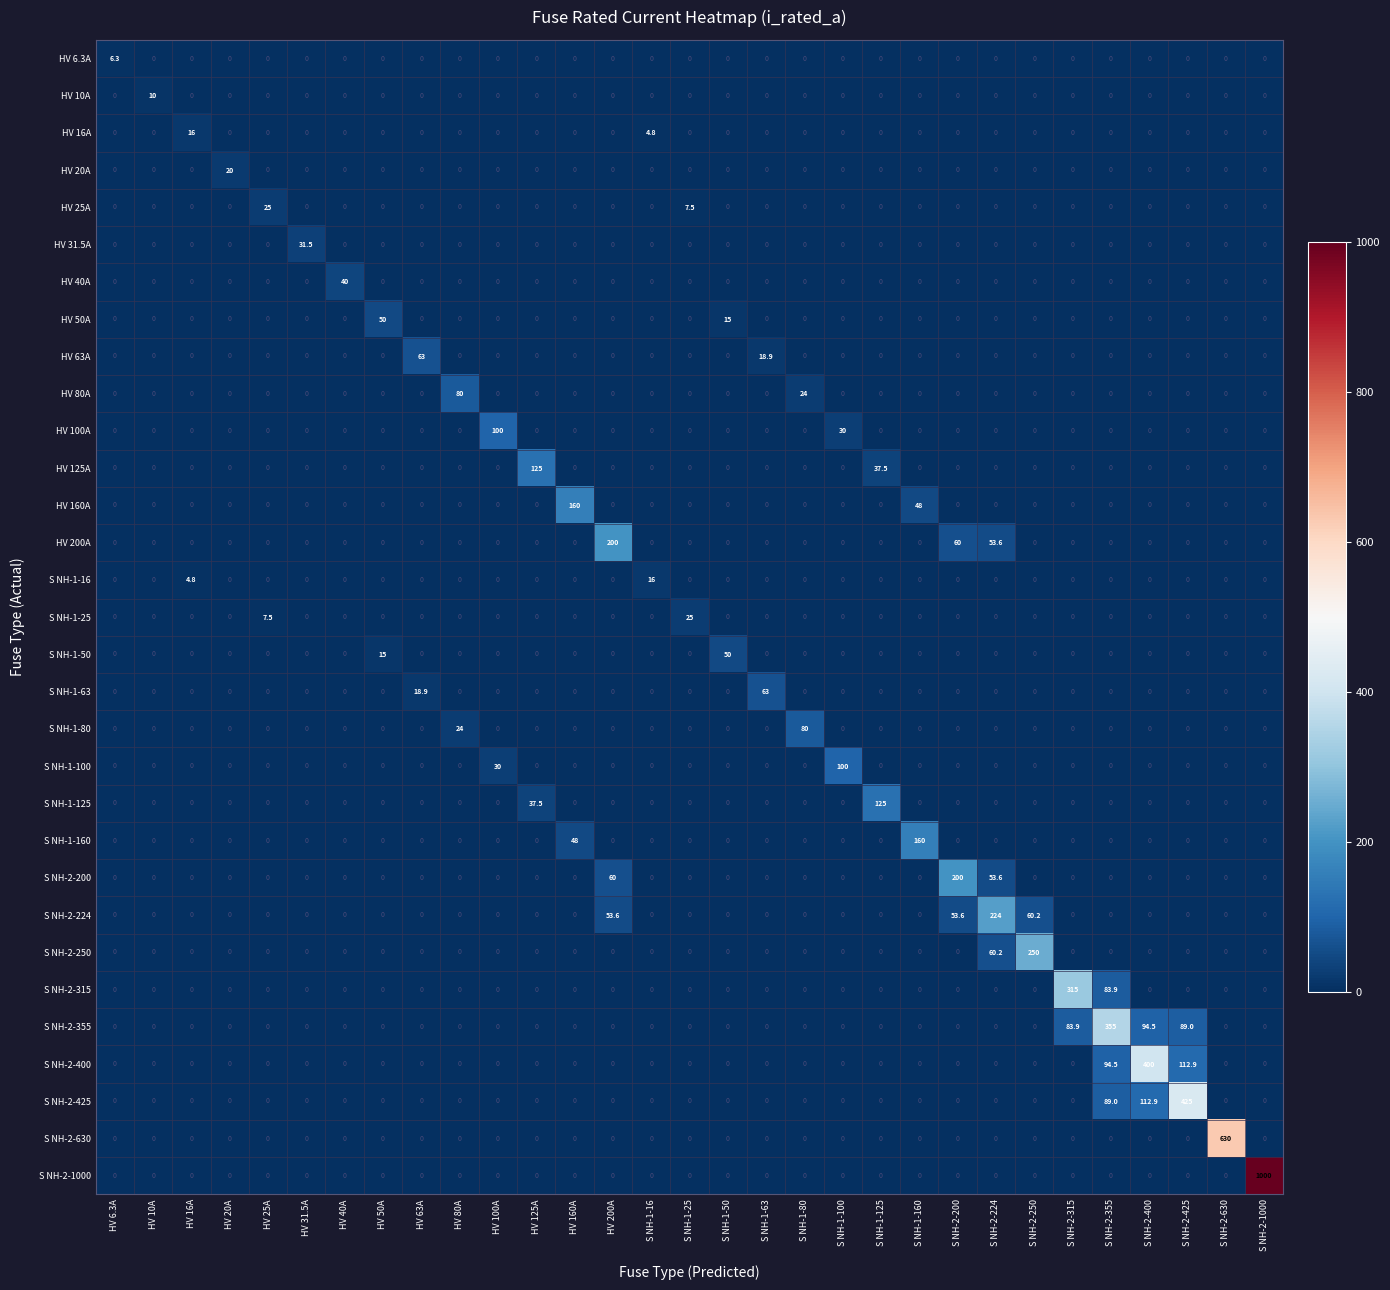

What is the sum of all S NH-2-630 values?

630.0